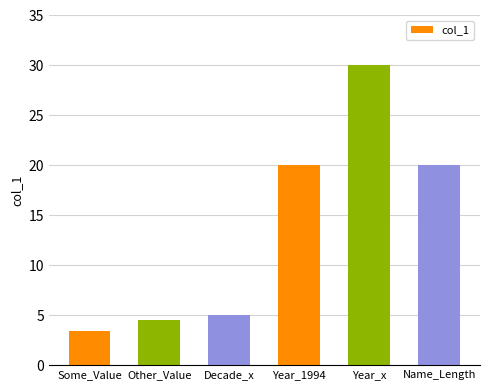

Which label corresponds to the smallest value in the chart?

Some_Value